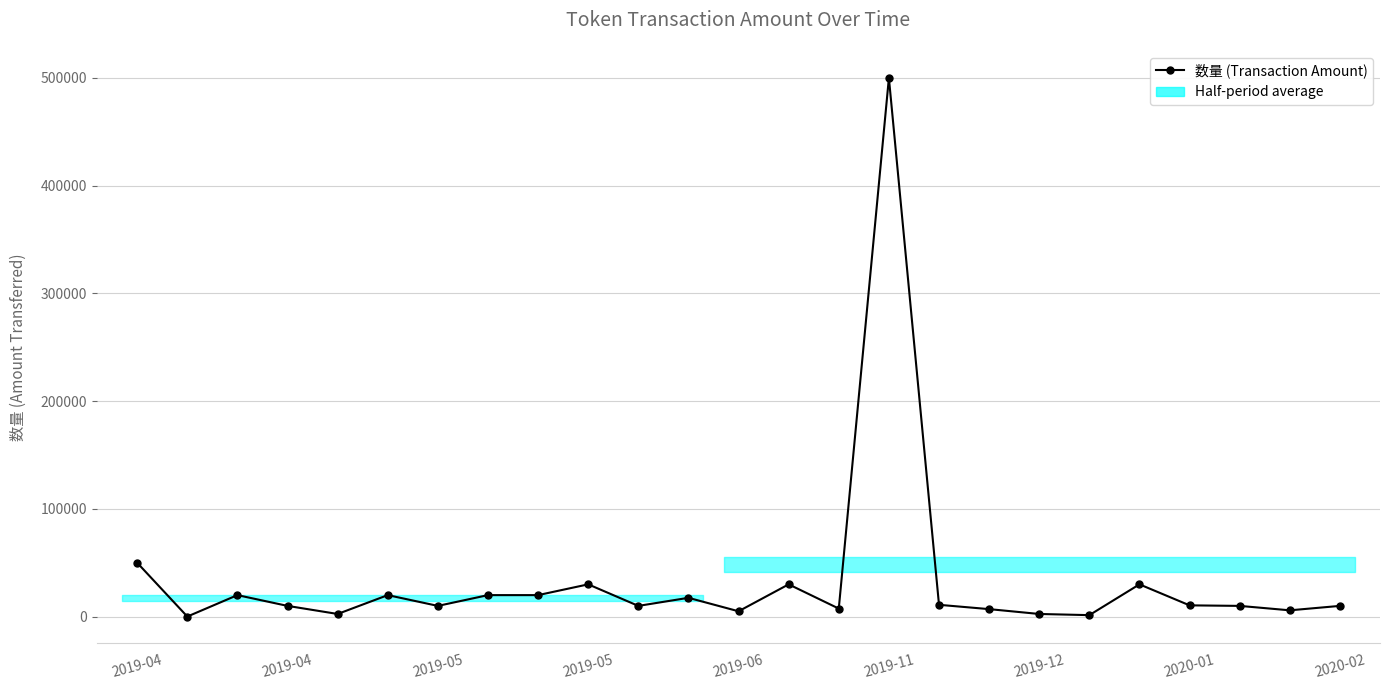

At which label does the data first exceed 10000?

2019-04